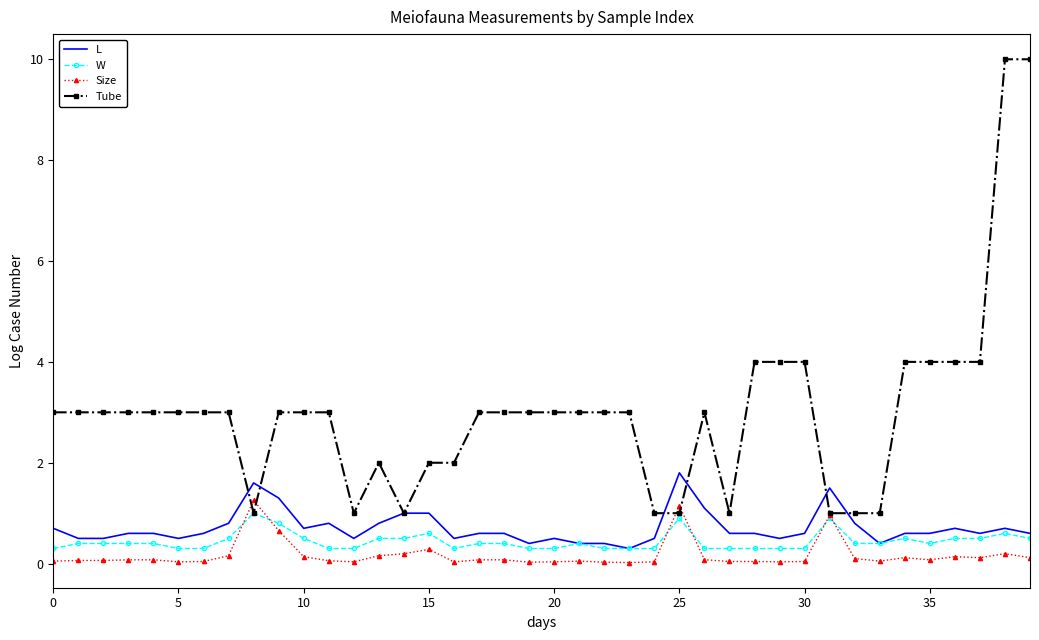

What is the difference between the second highest and minimum values in the L series?

1.3